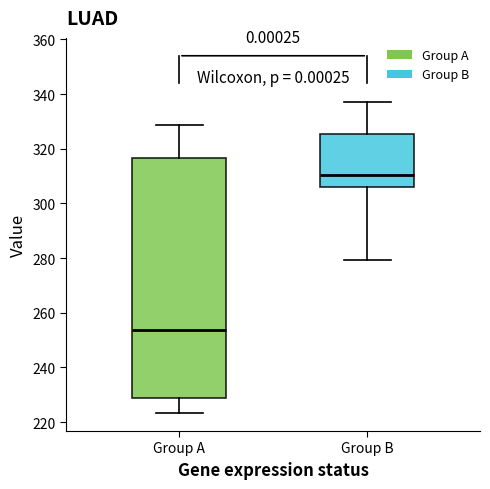

Reading left to right, read every box against the y-axis: the position of its median line, the range the box covers, and the ends of its whiskers. The values are not printed on the chart, so give them approximately, as read against the axis.

Group A: median 254, box 228 to 316, whiskers 224 to 328
Group B: median 310, box 306 to 326, whiskers 280 to 338